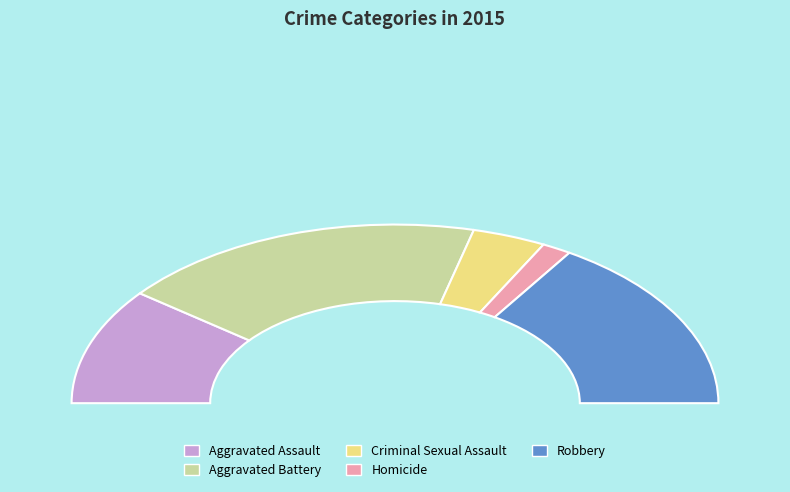

To the nearest percent, what is the difference between the Homicide and Criminal Sexual Assault slice percentages?

4%